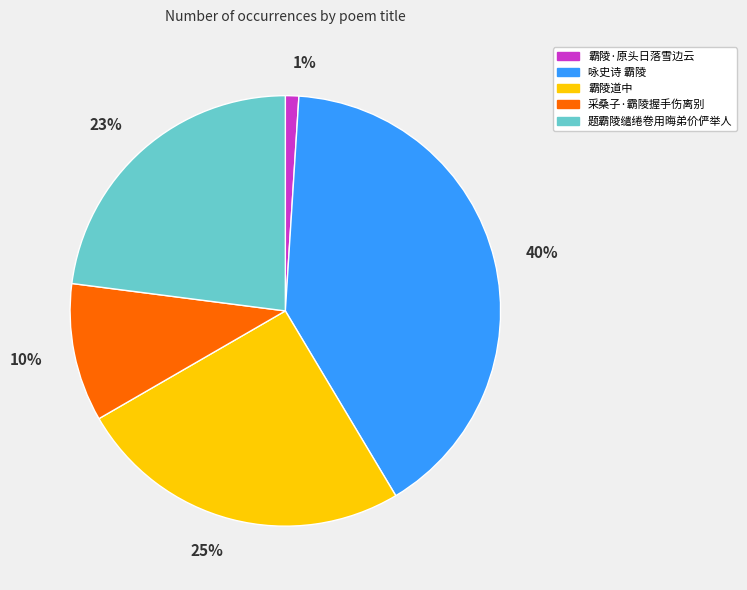

What is the largest slice in the pie chart?

咏史诗 霸陵